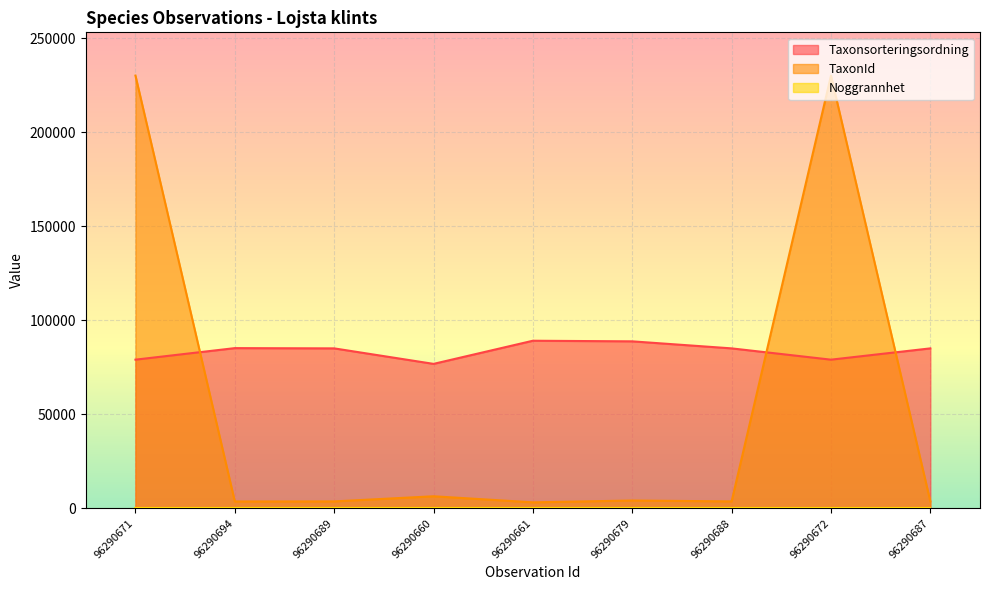

Is the value of Taxonsorteringsordning at 96290672 greater than the value of TaxonId at 96290671?

No